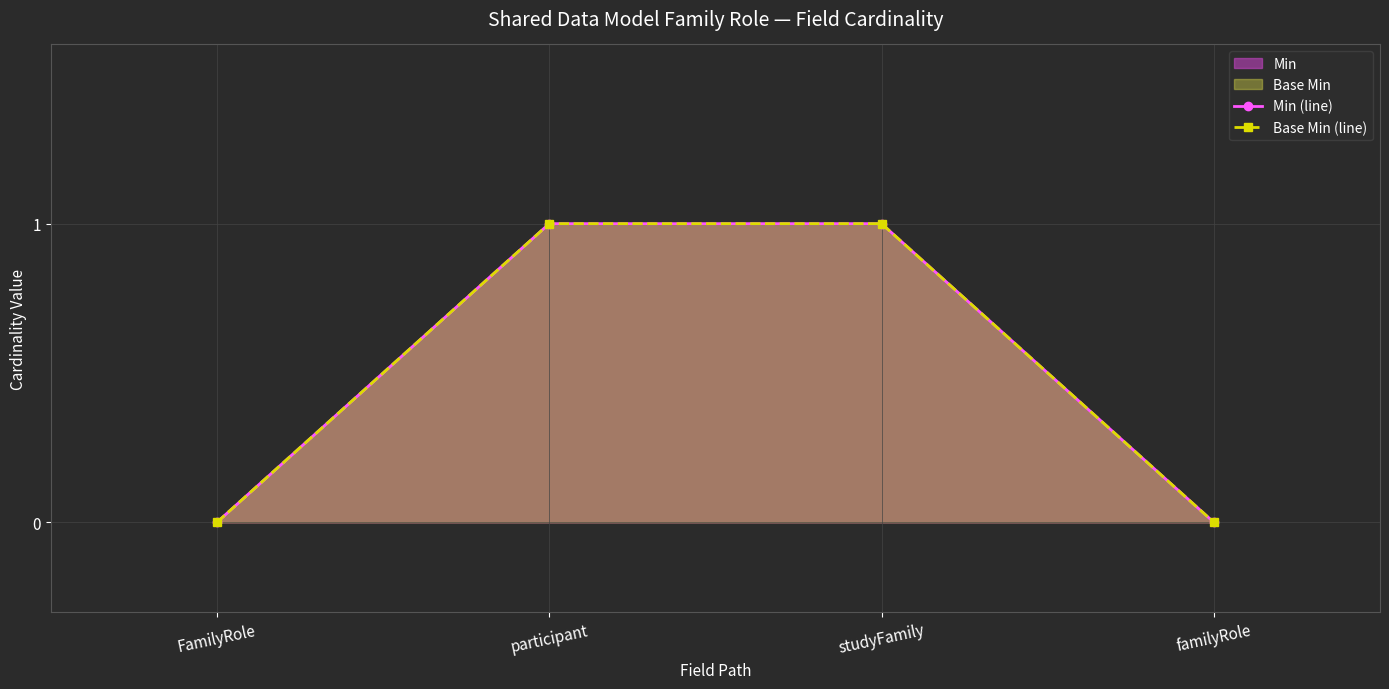

What is the maximum value for Min (line)?

1